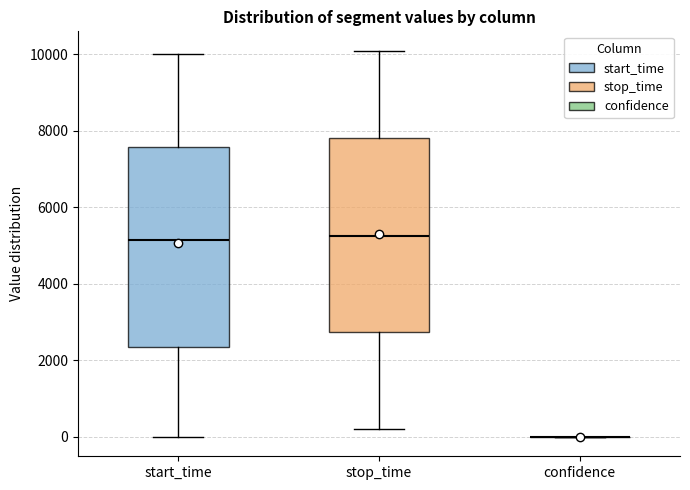

Reading left to right, read every box against the y-axis: the position of its median line, the range the box covers, and the ends of its whiskers. The values are not printed on the chart, so give them approximately, as read against the axis.

start_time: median 5200, box 2400 to 7600, whiskers 0 to 10000
stop_time: median 5200, box 2800 to 7800, whiskers 200 to 10200
confidence: box collapsed to a line at 0, whiskers 0 to 0